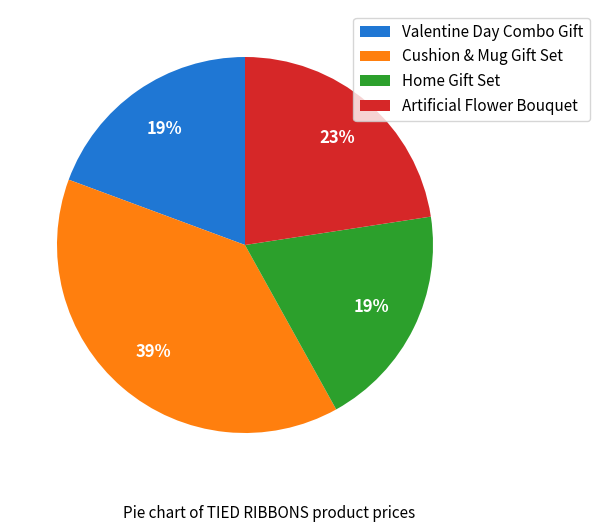

Between Cushion & Mug Gift Set and Home Gift Set, which is larger?

Cushion & Mug Gift Set